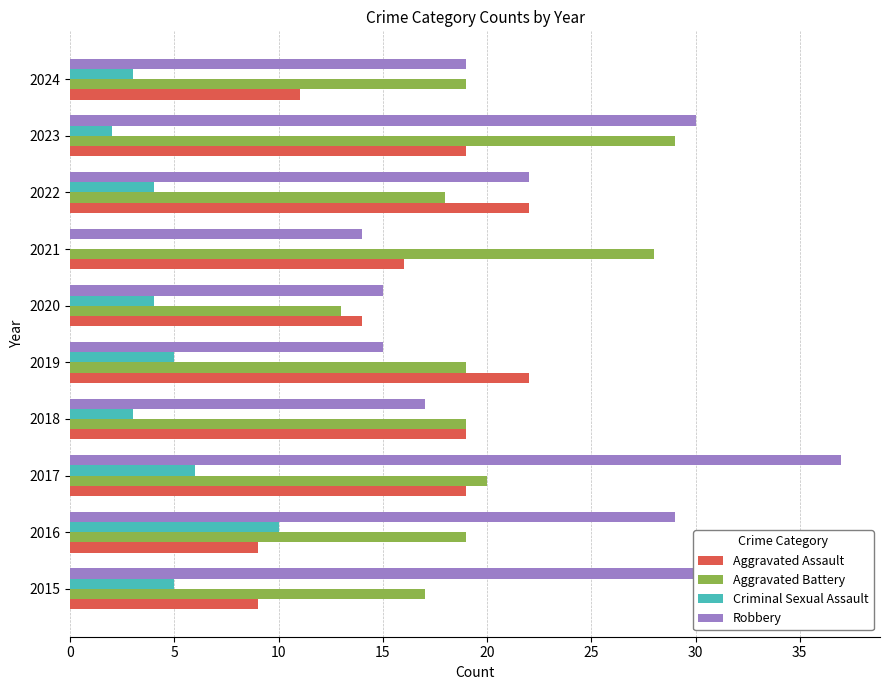

What is the sum of all Robbery values?

230